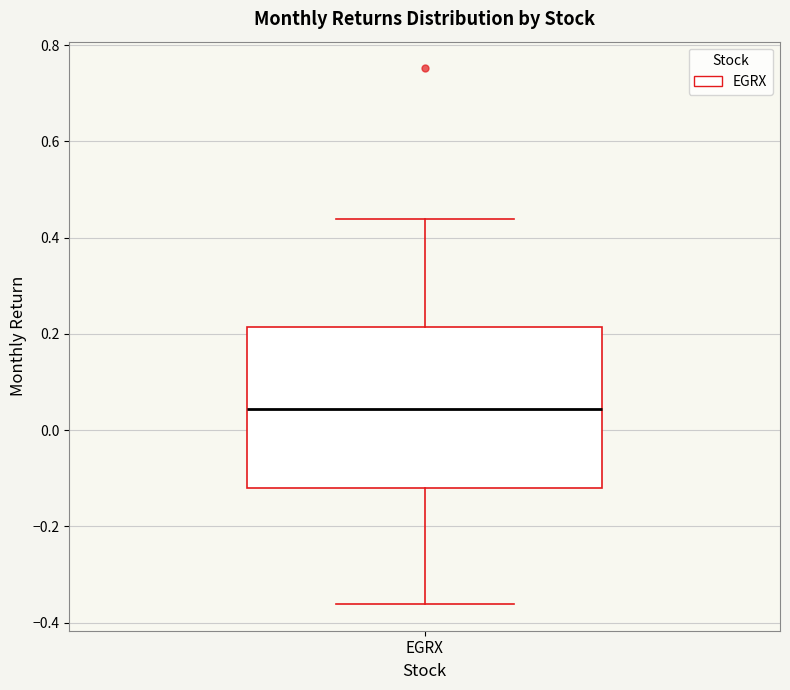

Read this box plot against the y-axis: the position of the median line, the range covered by the box, and the ends of both whiskers. The values are not printed on the chart, so give them approximately, as read against the axis.

median 0.04, box -0.12 to 0.22, whiskers -0.36 to 0.44